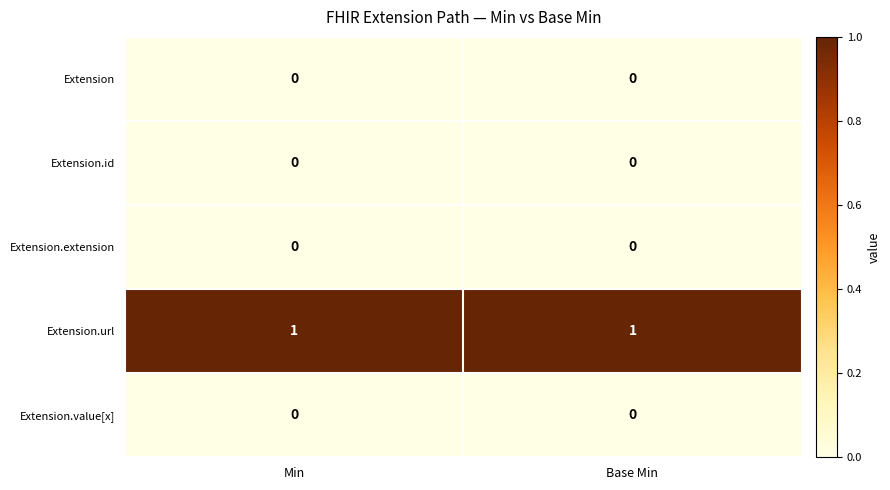

Reading left to right, transcribe all the data shown in this chart.

Extension: Min=0	Base Min=0
Extension.id: Min=0	Base Min=0
Extension.extension: Min=0	Base Min=0
Extension.url: Min=1	Base Min=1
Extension.value[x]: Min=0	Base Min=0